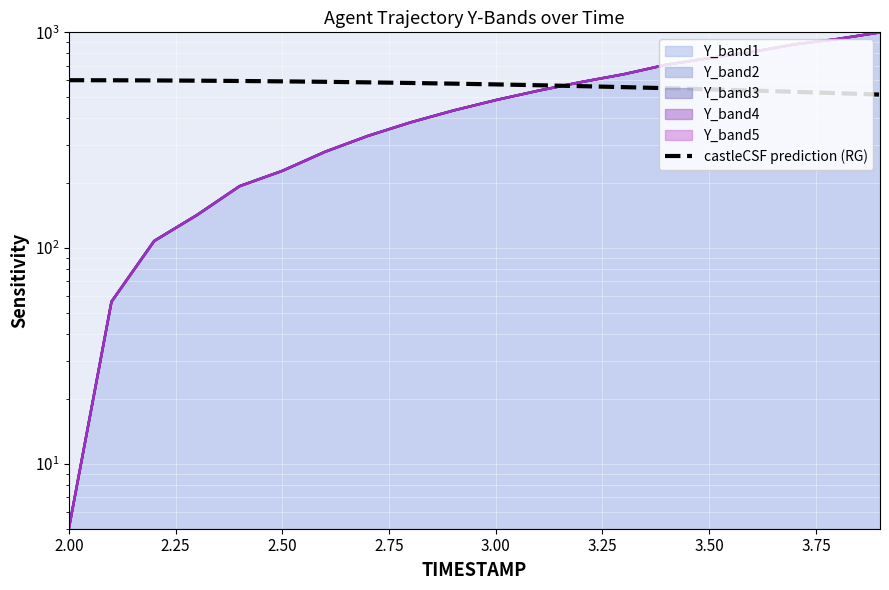

True or false: the data has more than 1 interior local peaks.

False